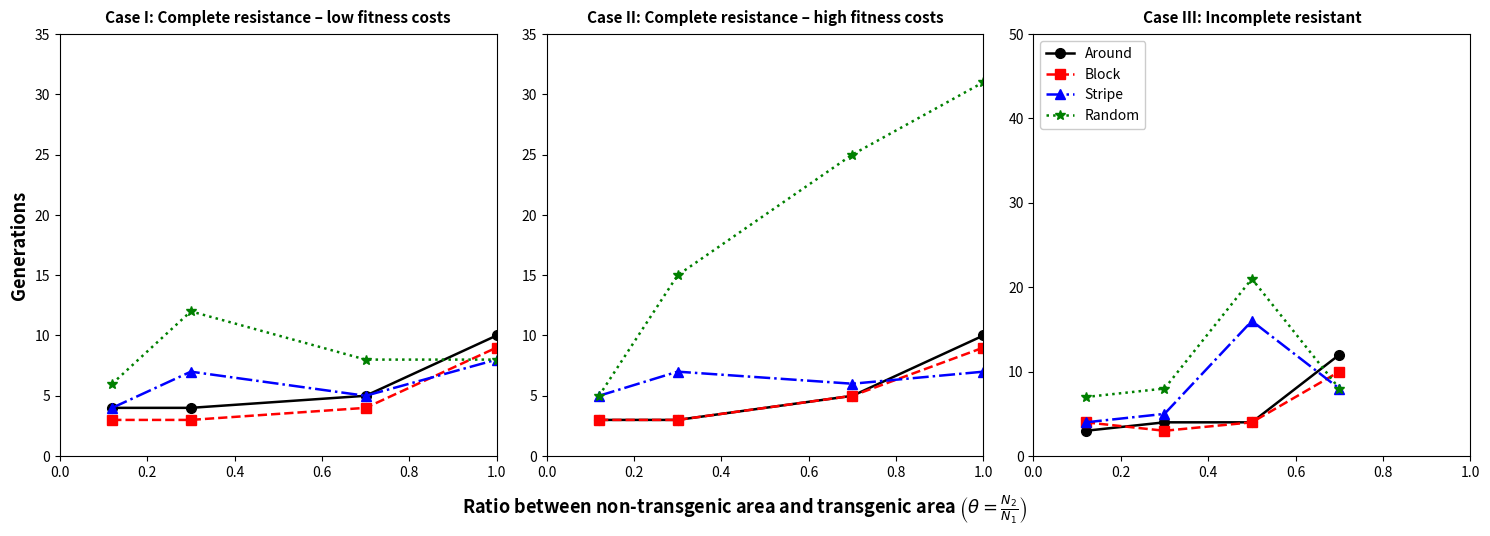

What is the value of the Stripe point at the 2nd from the left?

5